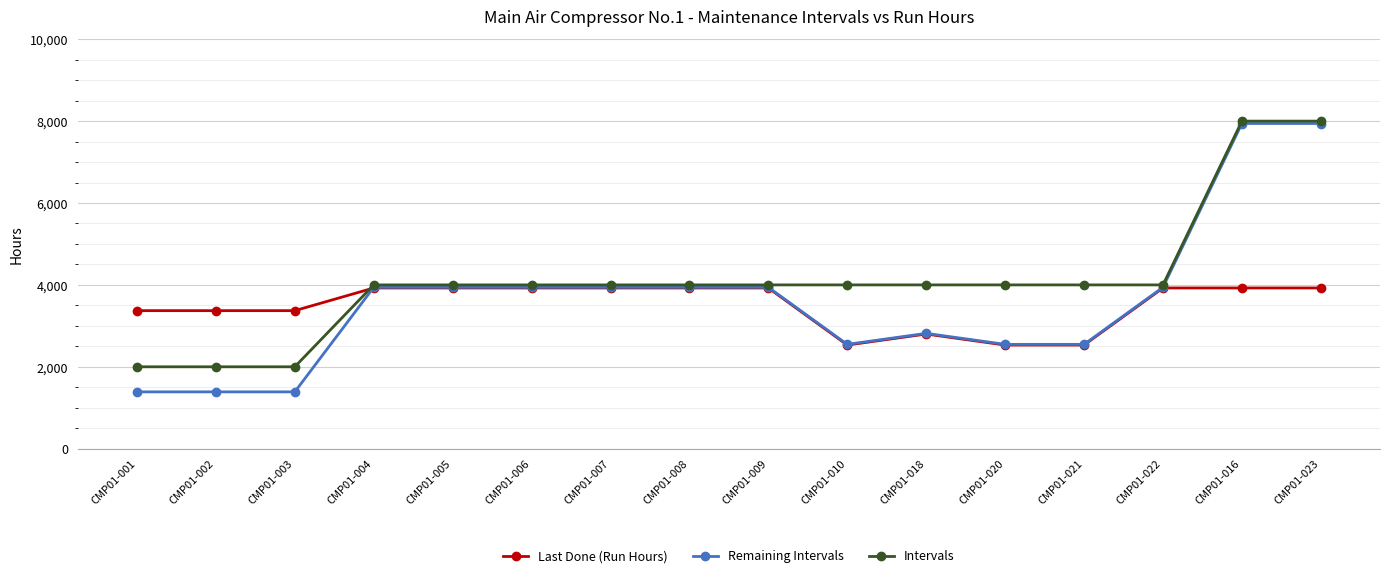

What is the sum of the Intervals values at CMP01-010 and CMP01-001?

6000.0